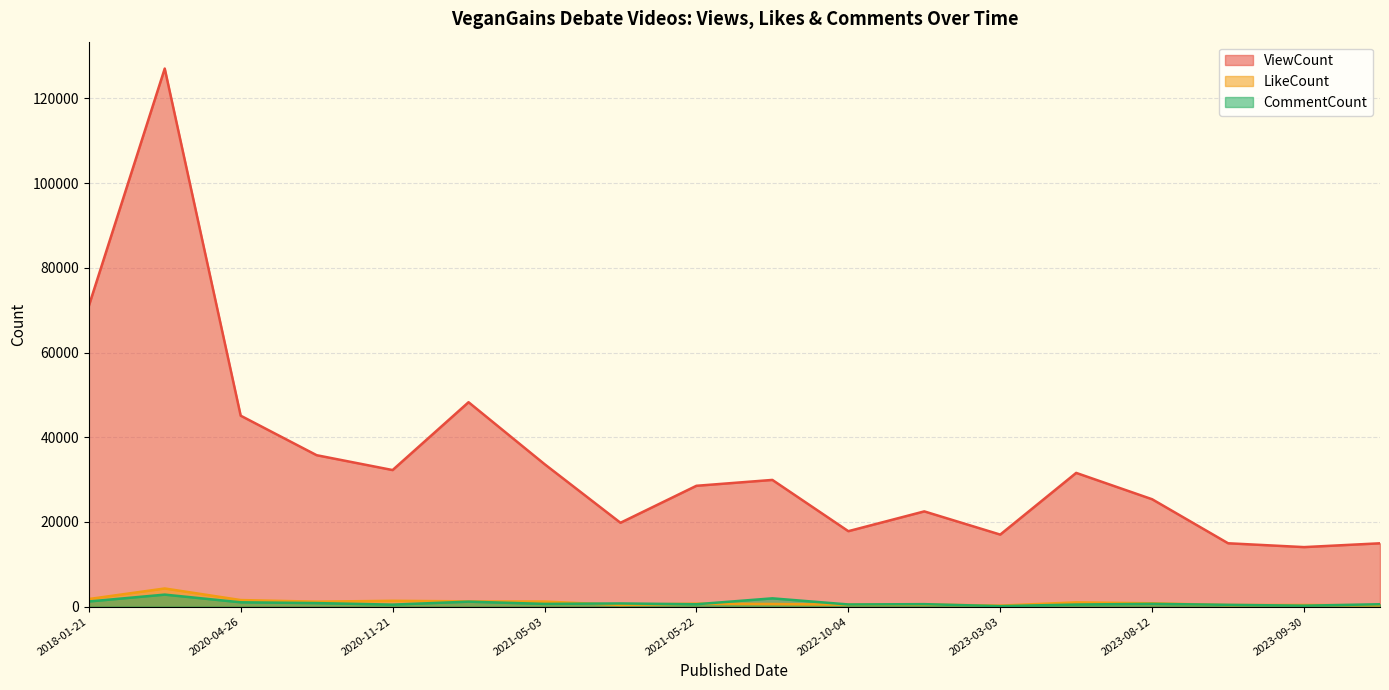

Between 2020-11-23 and 2022-11-19, which series saw the biggest shift?

ViewCount